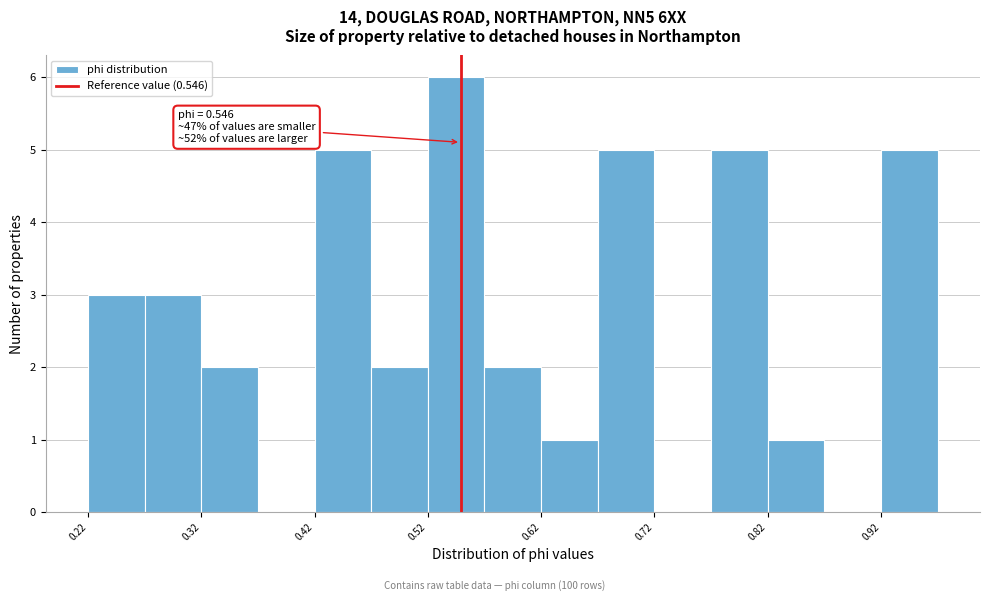

Around what value on the x-axis is the tallest bar? Give the approximate position of its centre, as read against the axis.

0.54